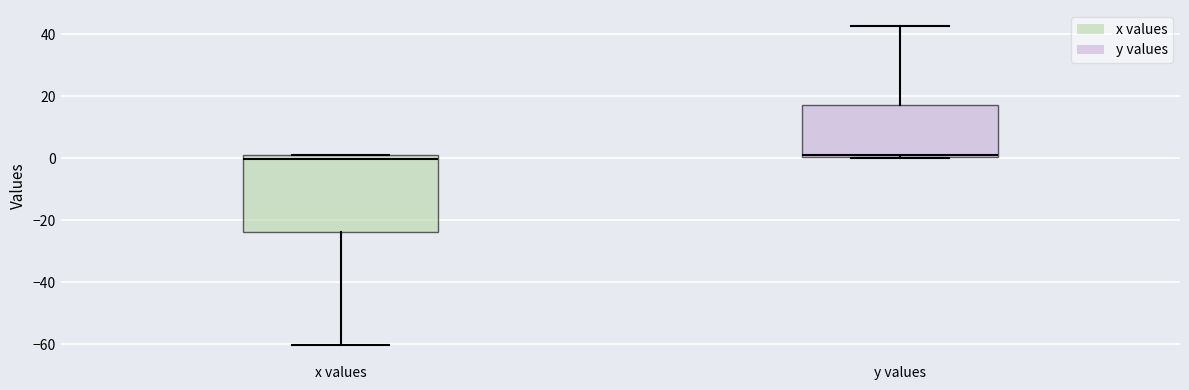

Reading left to right, transcribe this box plot: for each box, give where its median line is, the range the box spans, and where its two whiskers end, as read against the y-axis. The values are not printed on the chart, so give them approximately, as read against the axis.

x values: median 0, box -24 to 2, whiskers -60 to 2
y values: median 0, box 0 to 18, whiskers 0 to 42